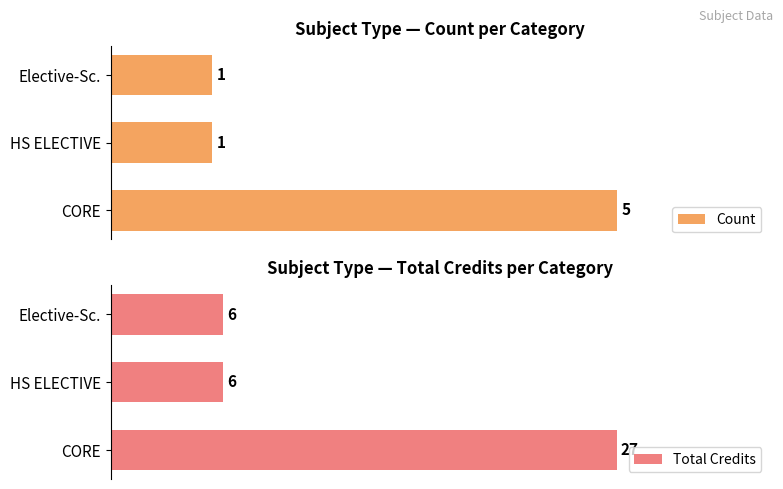

What is the highest value of the Total Credits series?

27